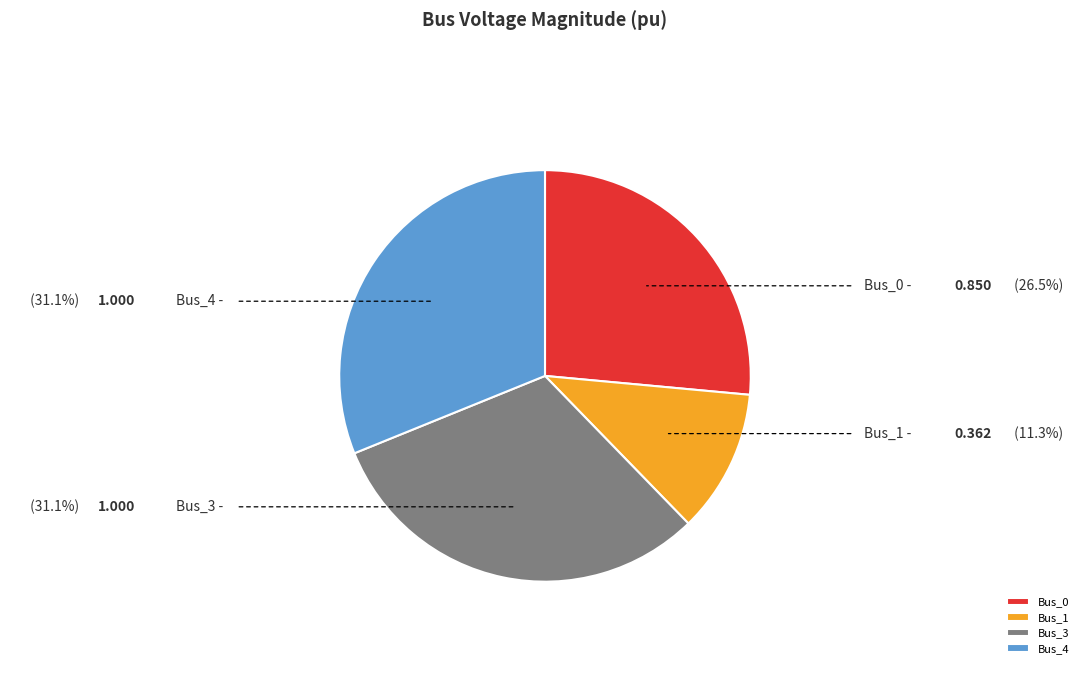

Count the number of slices in the pie.

4